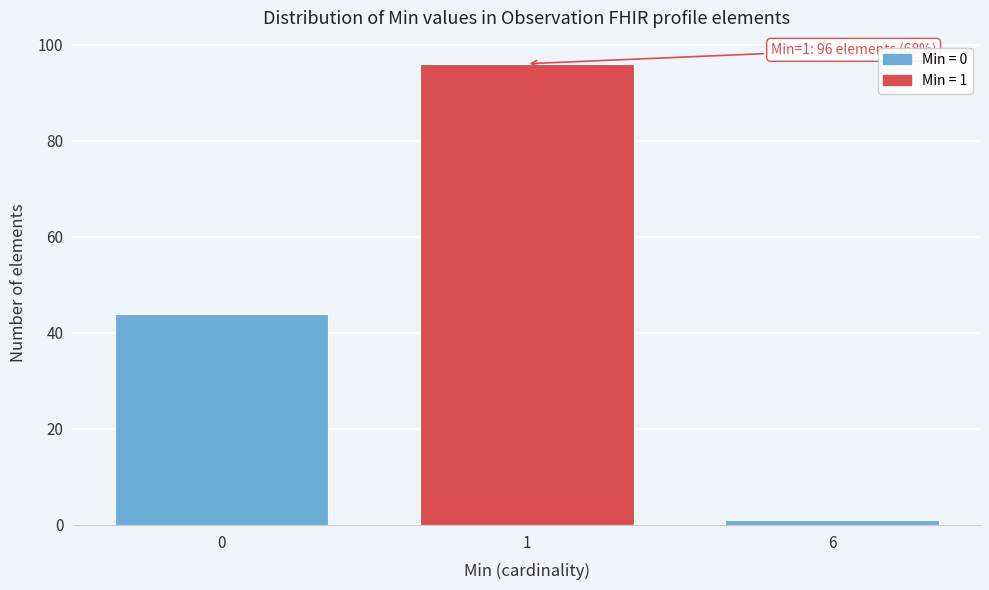

Reading right to left, list all the values displayed in this chart.

1	96	44